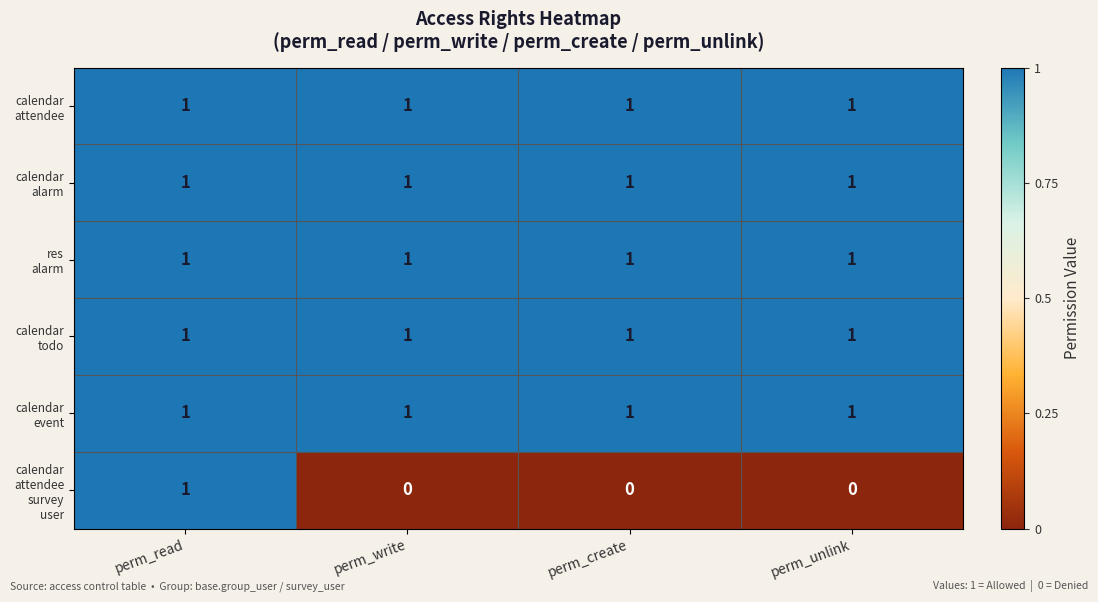

At how many categories does at least one series exceed 0?

4